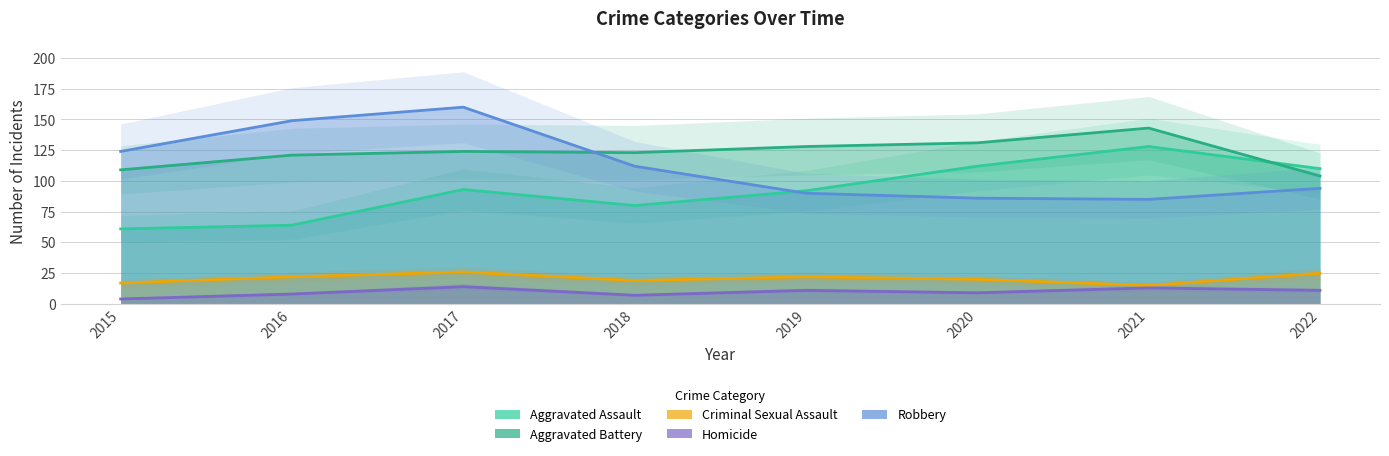

Between which two adjacent categories do Aggravated Assault and Robbery first intersect?

2018 and 2019